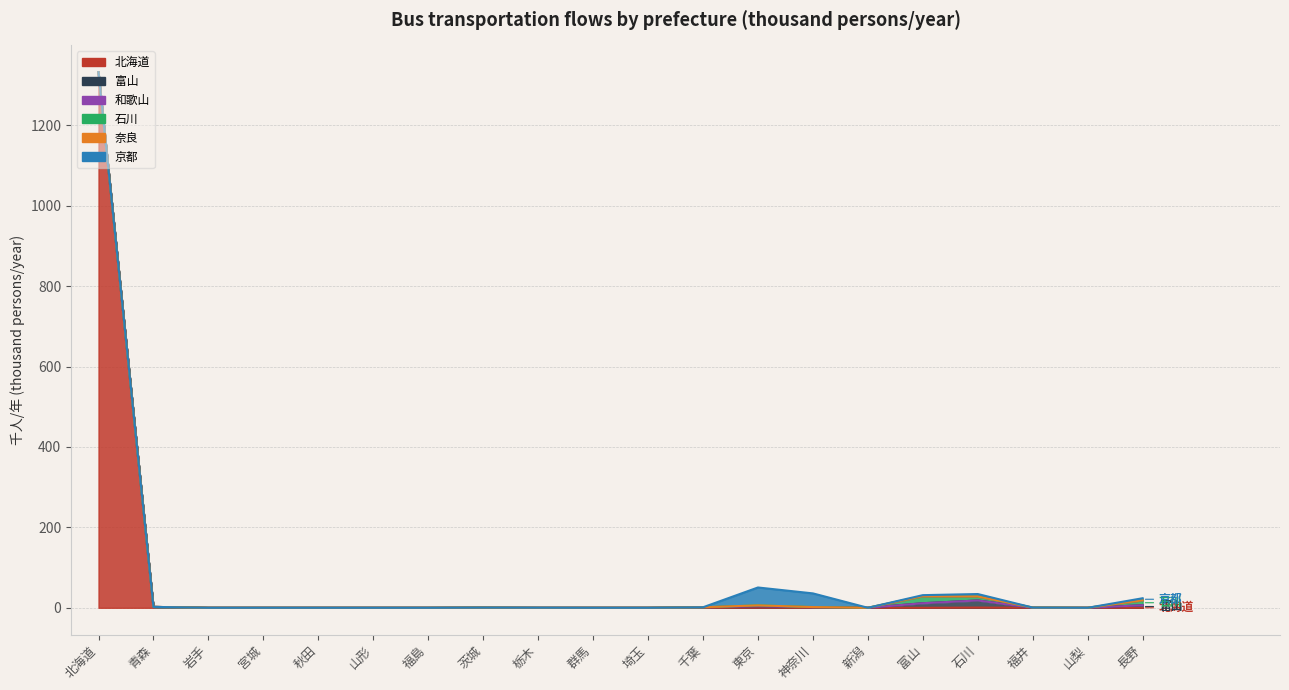

Which has a higher value, 長野 or 新潟?

長野